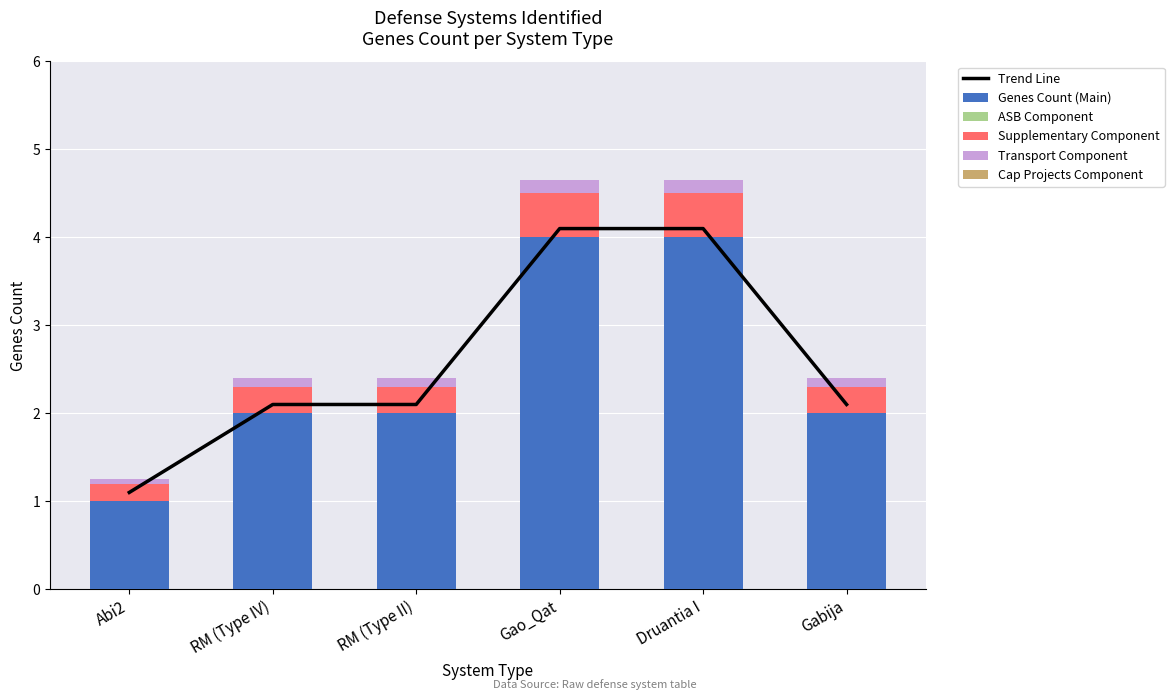

At which category is the sum across all series the highest?

Gao_Qat